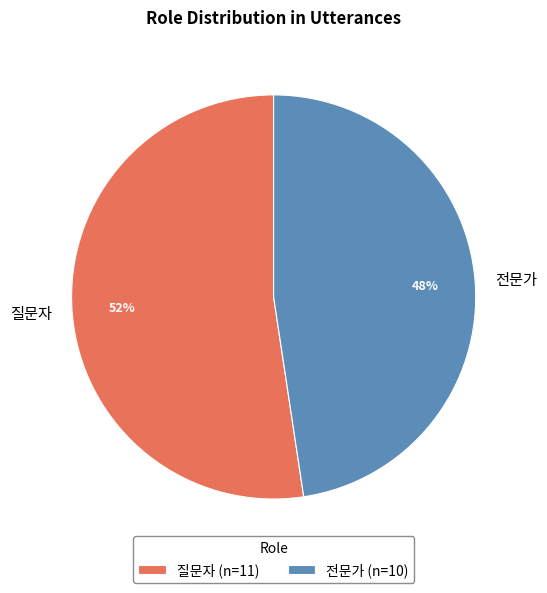

To the nearest percent, what percentage of the pie is 질문자?

52%